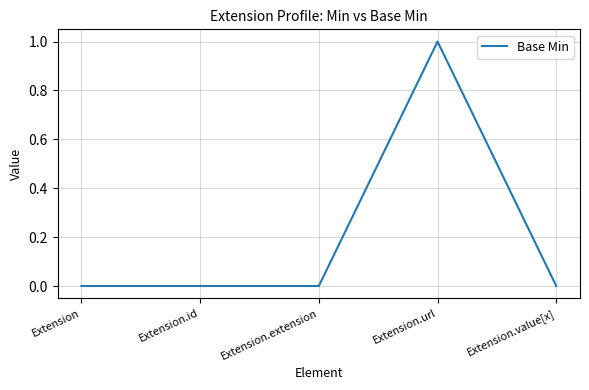

True or false: the data has more than 0 interior local peaks.

True